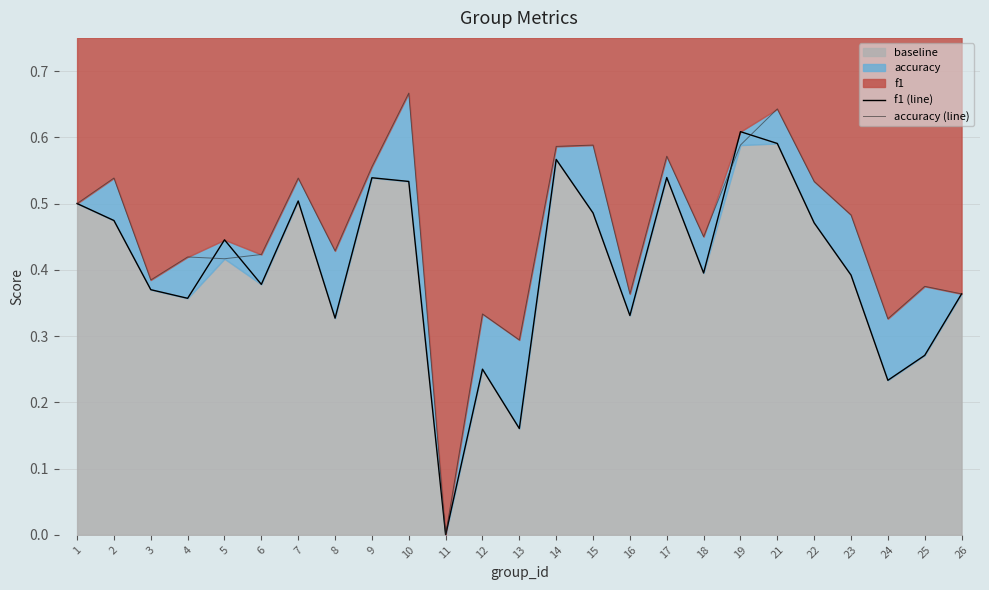

Rank the series by their average value, from highest to lowest.

accuracy (line), f1 (line)